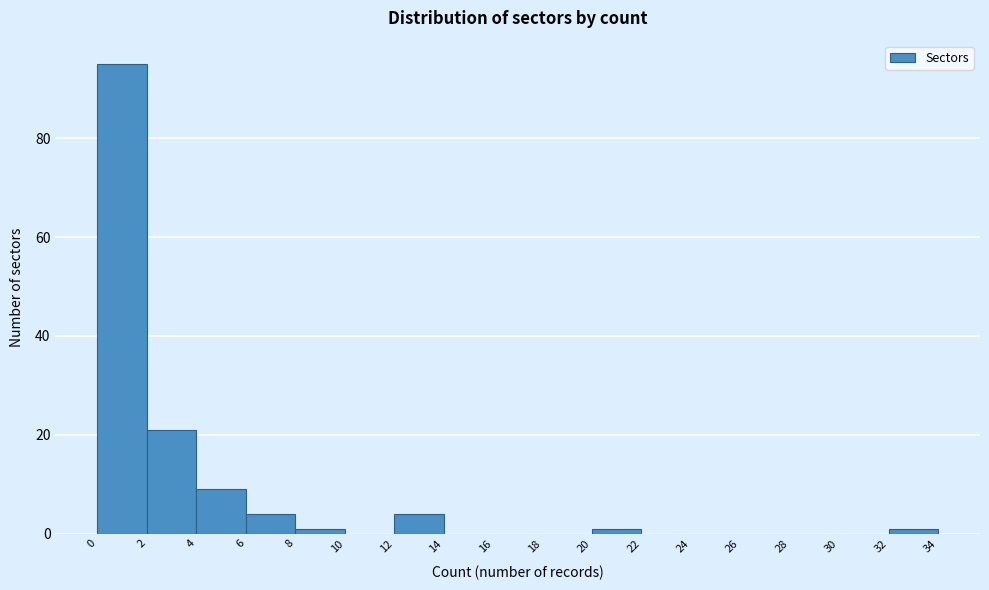

Reading left to right, transcribe this chart: for each bar, give the range it covers on the x-axis and its height. The values are not printed on the chart, so give them approximately, as read against the axis.

0 to 2: 96
2 to 4: 22
4 to 6: 10
6 to 8: 4
8 to 10: under 2
10 to 12: 0
12 to 14: 4
14 to 16: 0
16 to 18: 0
18 to 20: 0
20 to 22: under 2
22 to 24: 0
24 to 26: 0
26 to 28: 0
28 to 30: 0
30 to 32: 0
32 to 34: under 2